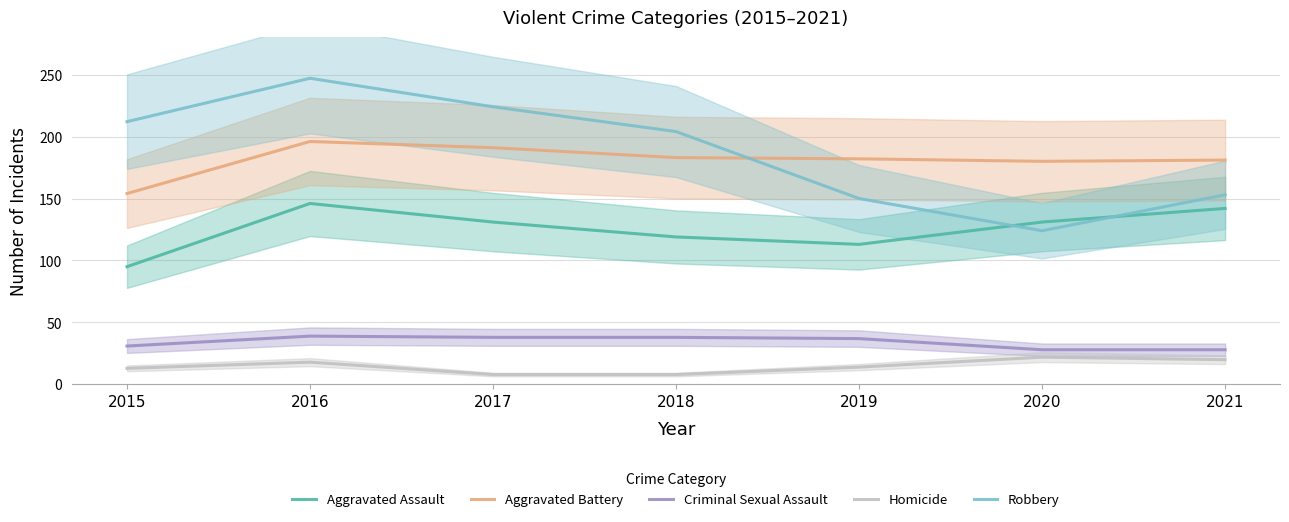

What is the lowest value of the Robbery series?

124